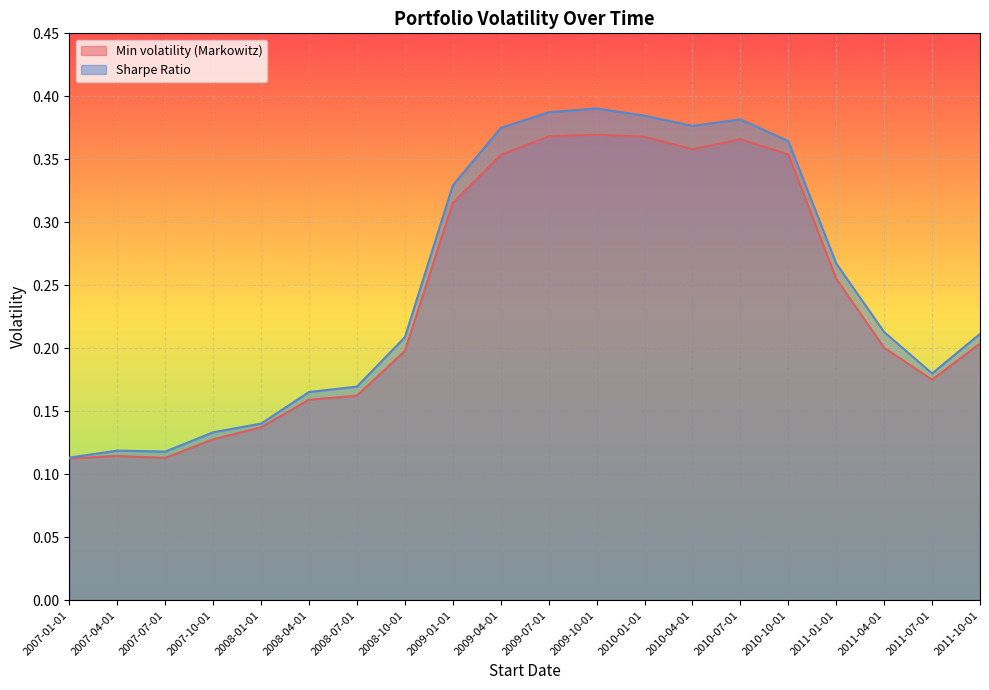

True or false: Min volatility (Markowitz) and Sharpe Ratio cross at least once.

False